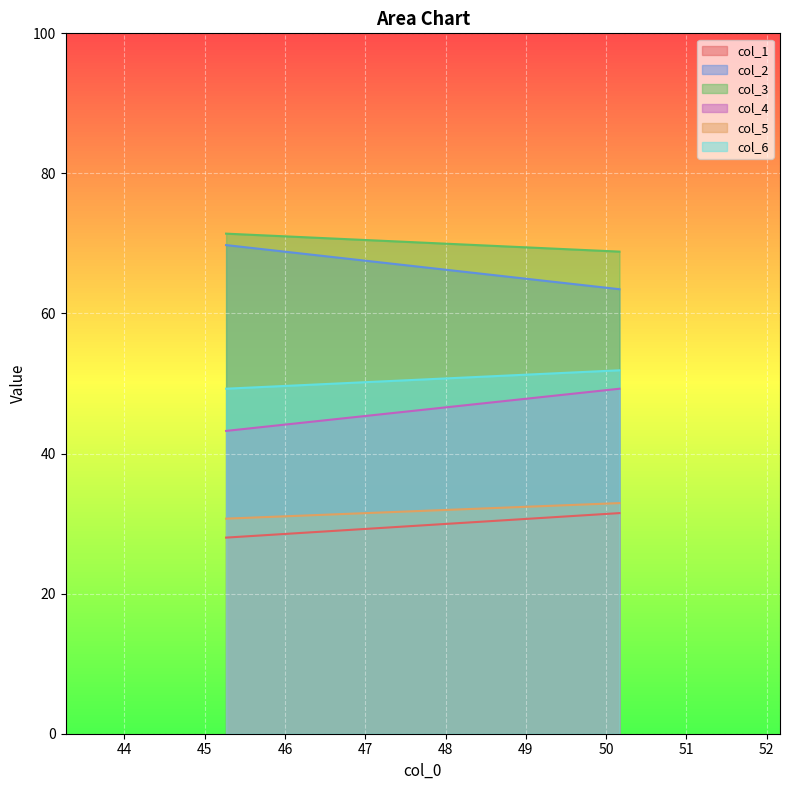

The value of col_4 at 1 is 77.1. True or false?

False